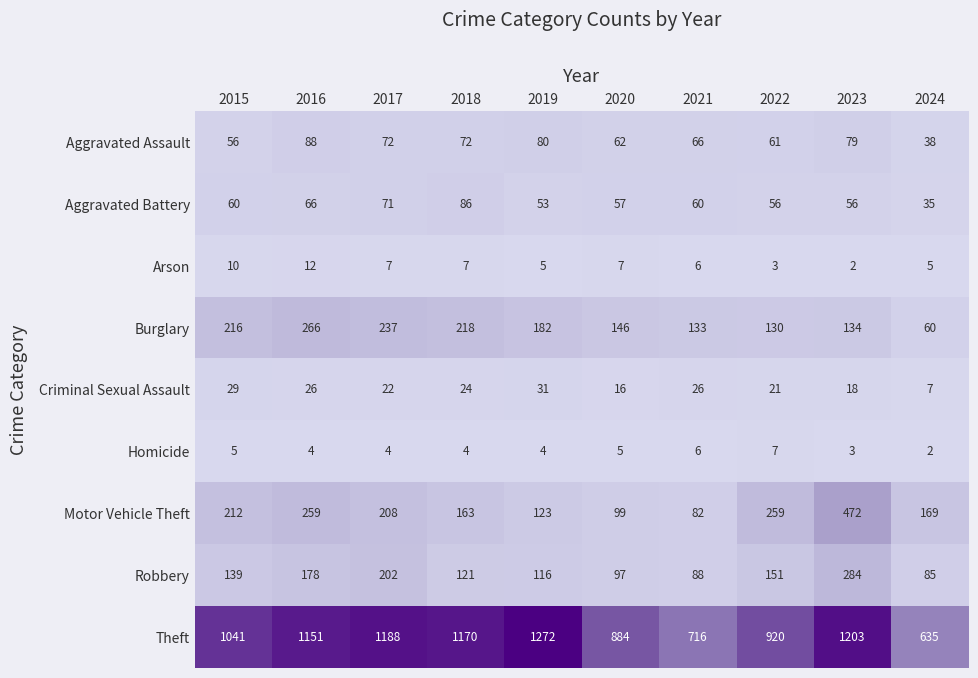

The Aggravated Assault series shows 38 at 2024. True or false?

True